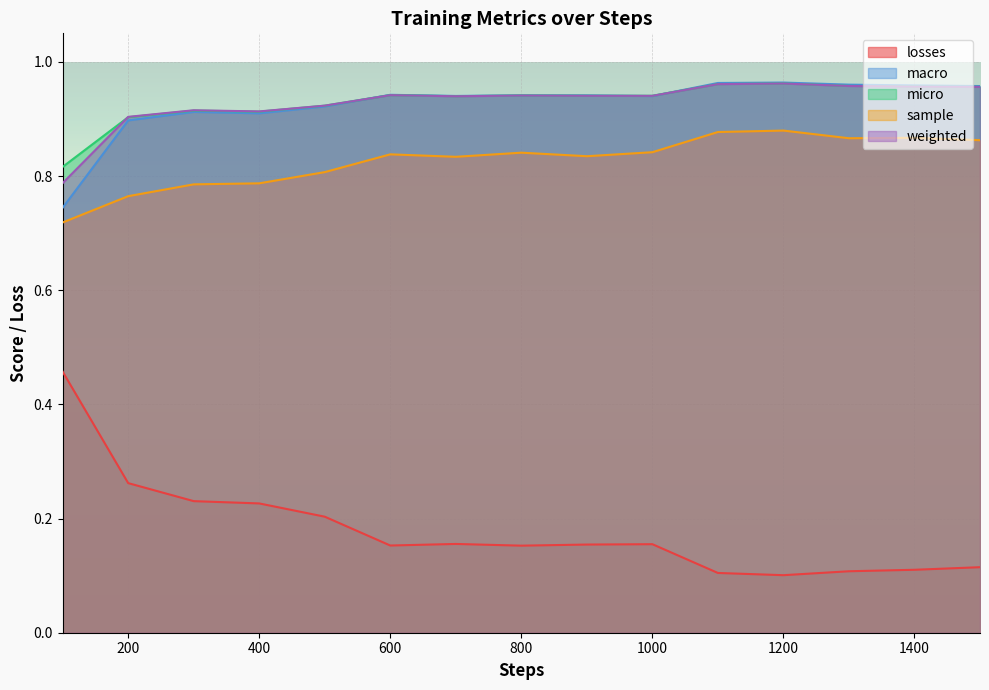

Which label corresponds to the smallest value in the chart?

1200